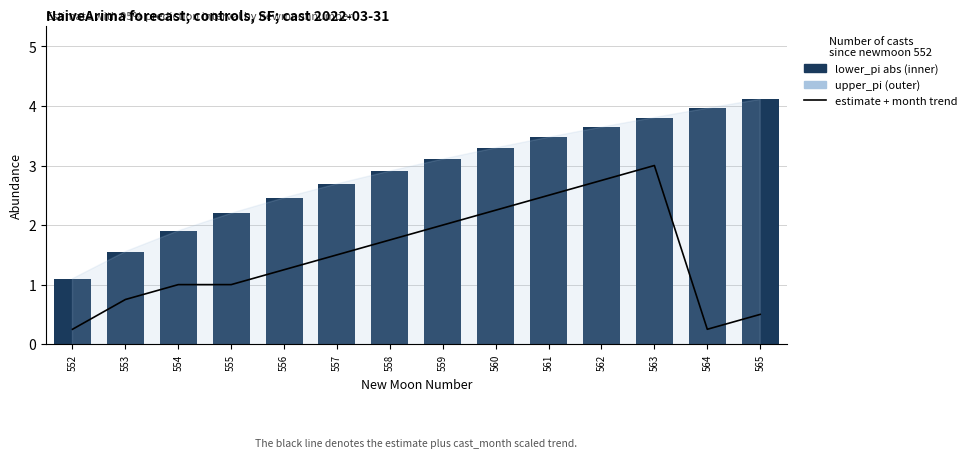

Which series has the widest spread of values?

upper_pi (total PI width)